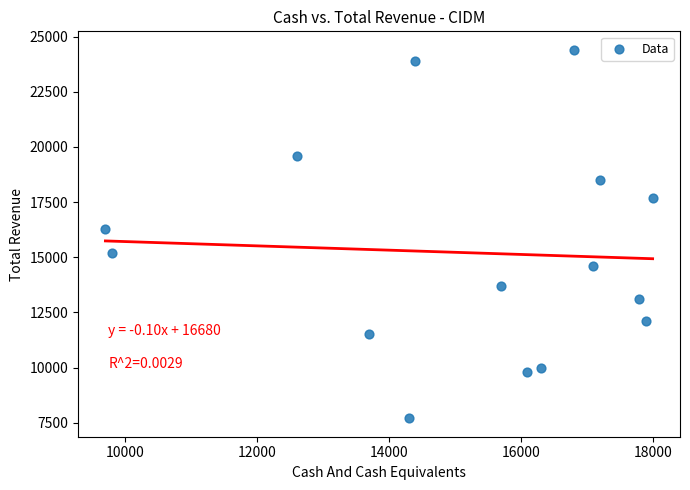

What is the range of X values (max minus min)?

8300